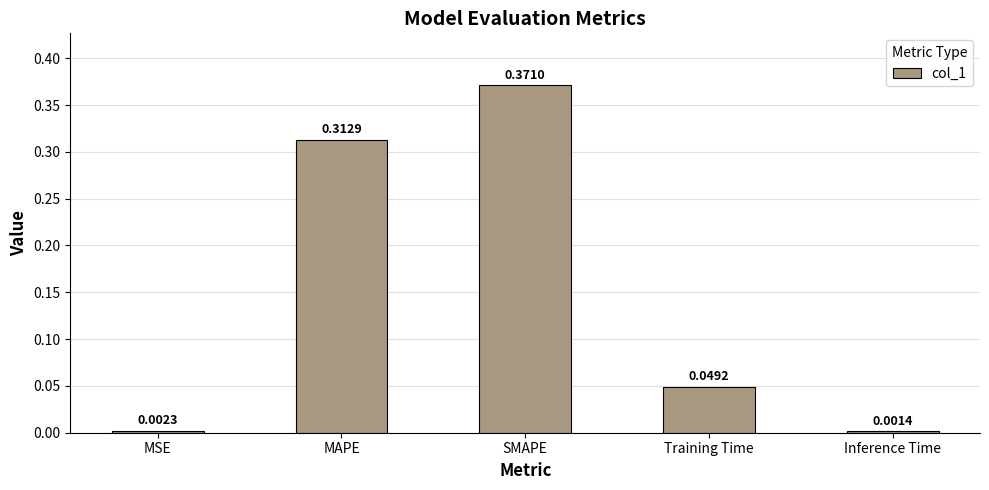

The chart shows a value of 0.1 at SMAPE. True or false?

False